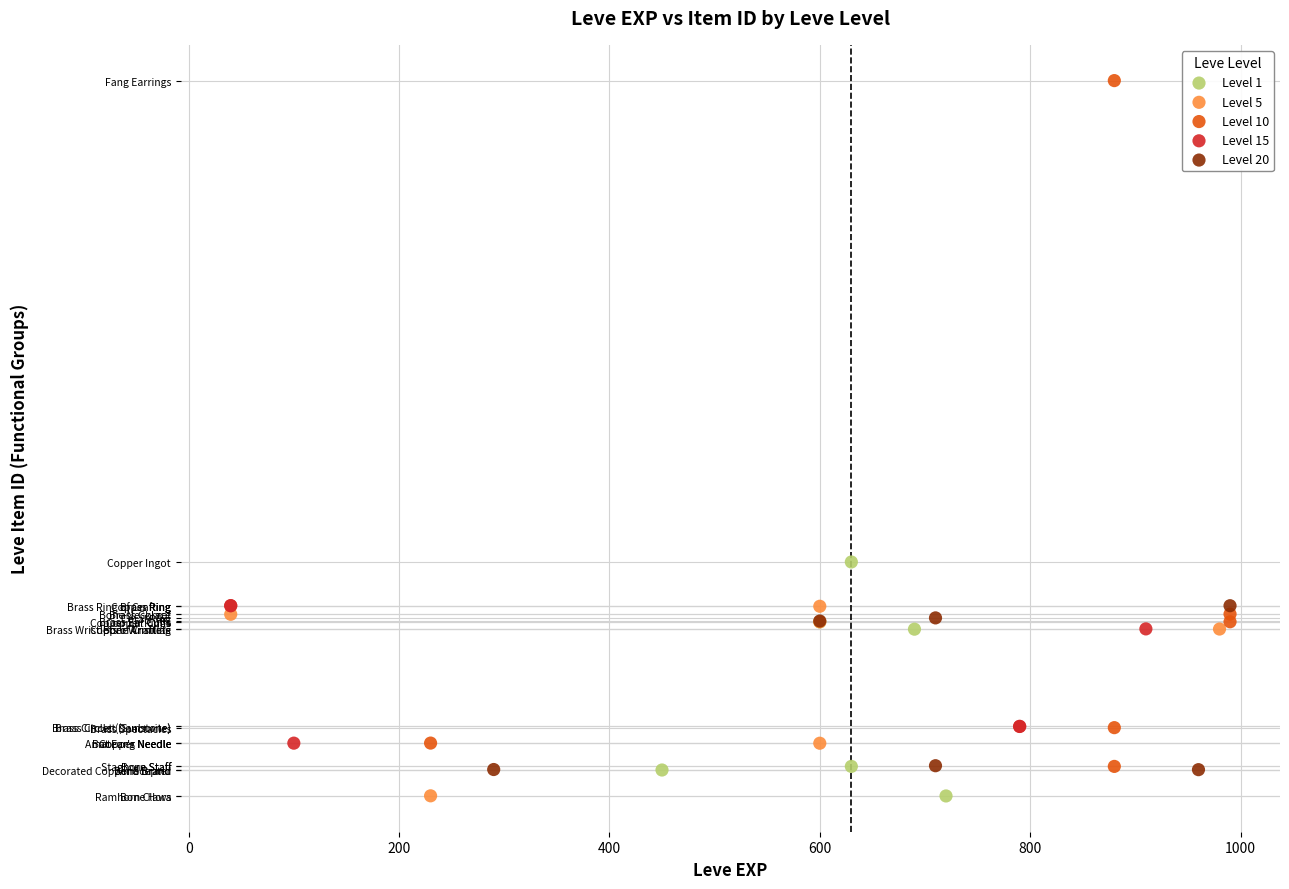

What are all the series names shown in the legend?

Level 1, Level 5, Level 10, Level 15, Level 20